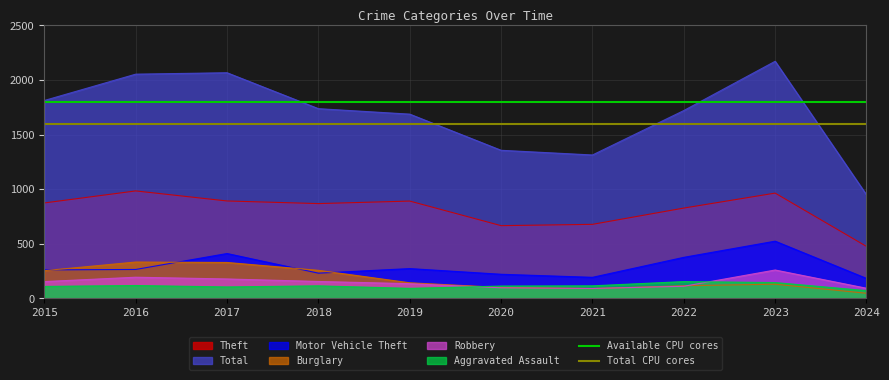

Read the Available CPU cores value at 2016.

1800